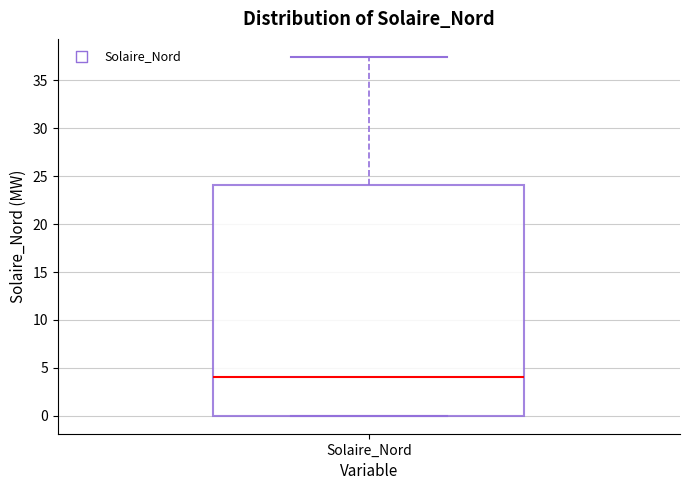

Read this box plot against the y-axis: the position of the median line, the range covered by the box, and the ends of both whiskers. The values are not printed on the chart, so give them approximately, as read against the axis.

median 4.0, box 0.0 to 24.0, whiskers 0.0 to 37.5